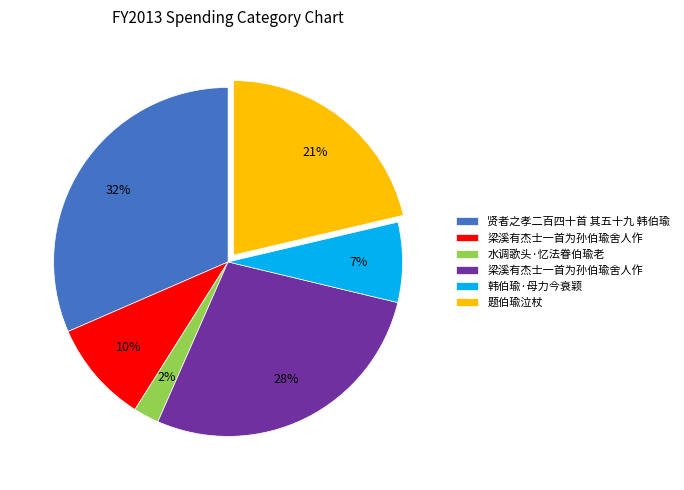

To the nearest percent, what is the average slice percentage?

17%